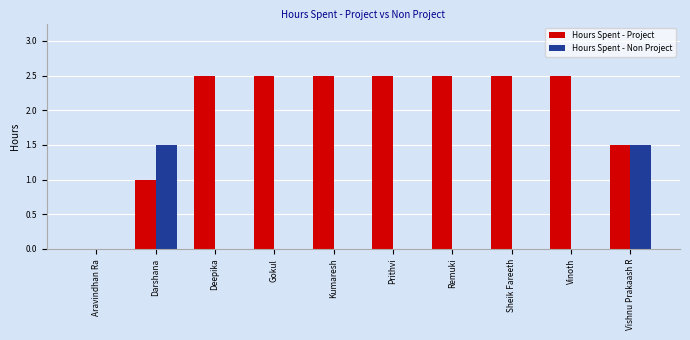

What is the highest value of the Hours Spent - Project series?

2.5